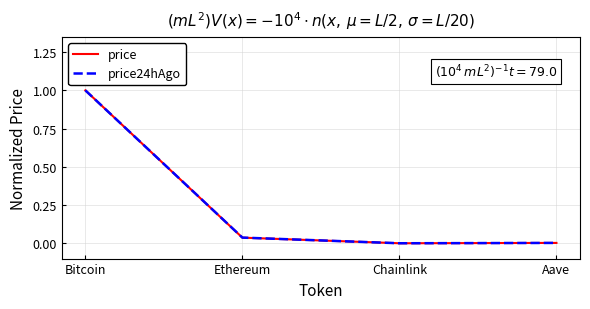

True or false: price24hAgo has a value of 0.0 at Chainlink.

True